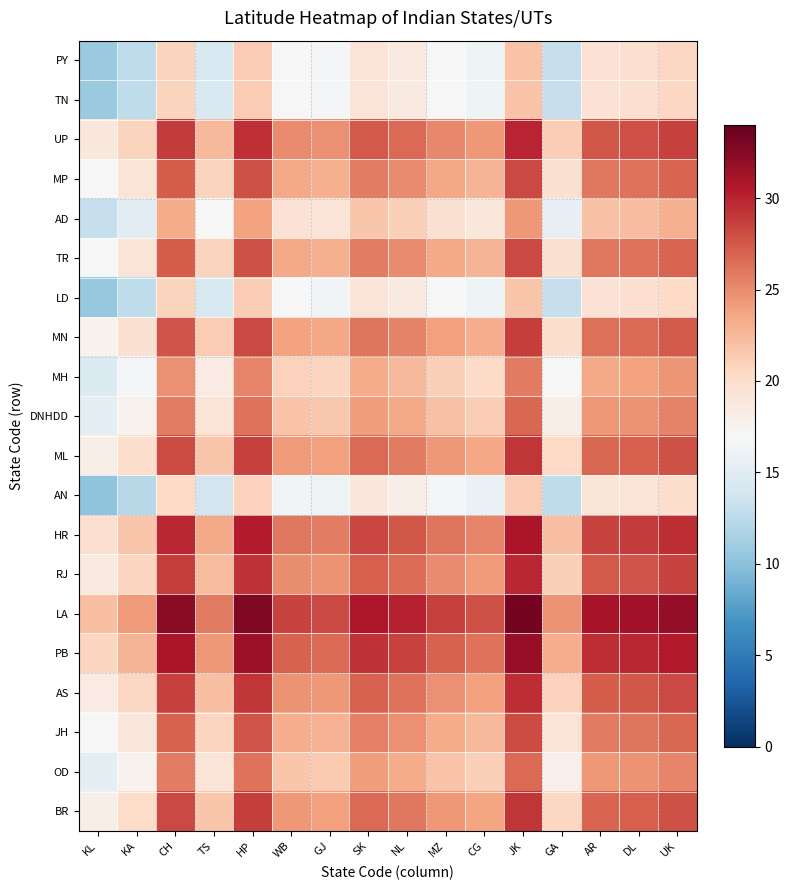

At how many categories does at least one series exceed 22?

16